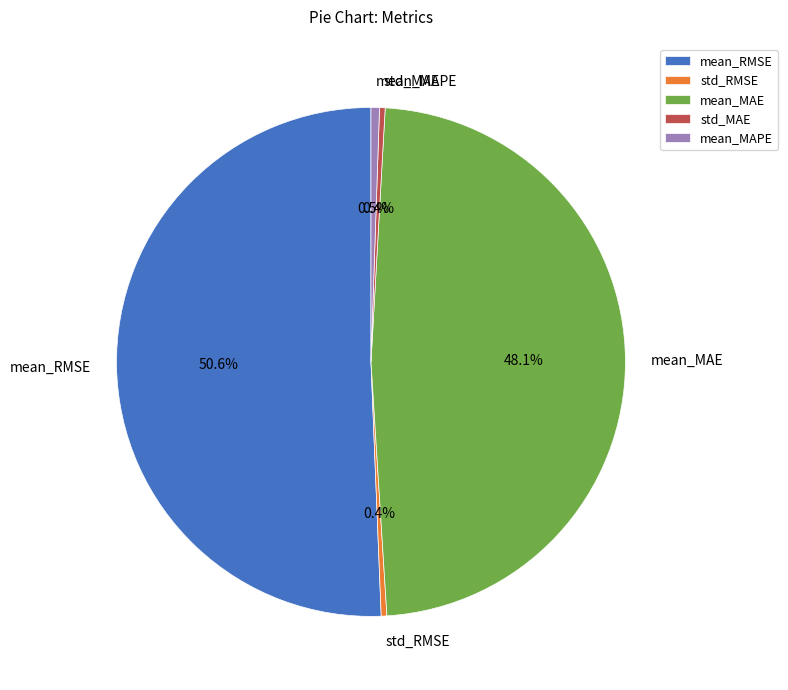

What is the largest slice in the pie chart?

mean_RMSE